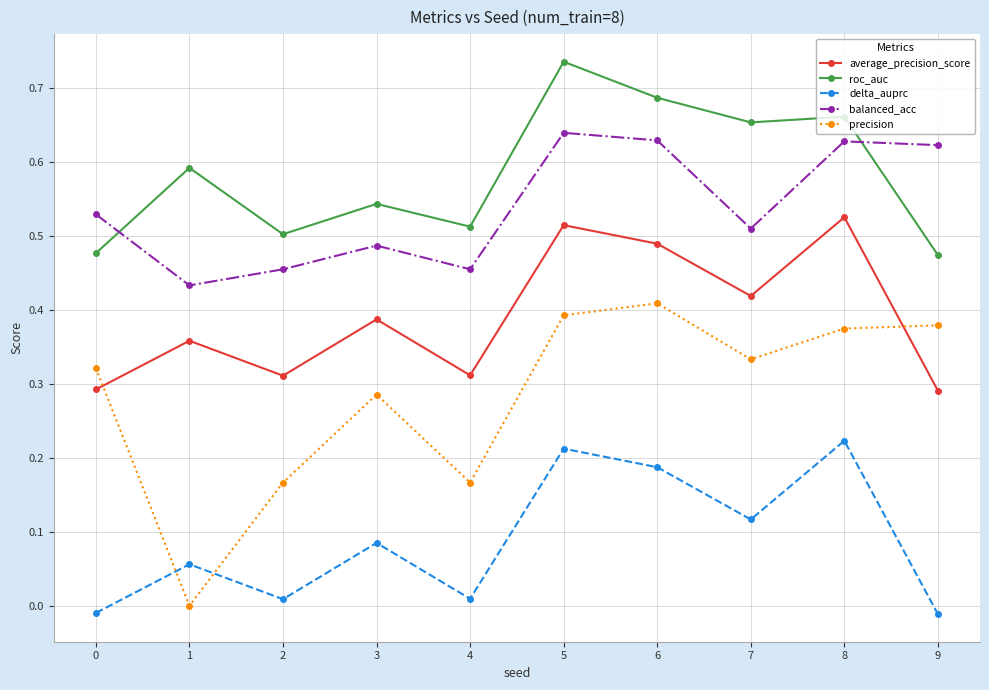

Between 1 and 3, which series saw the biggest shift?

precision